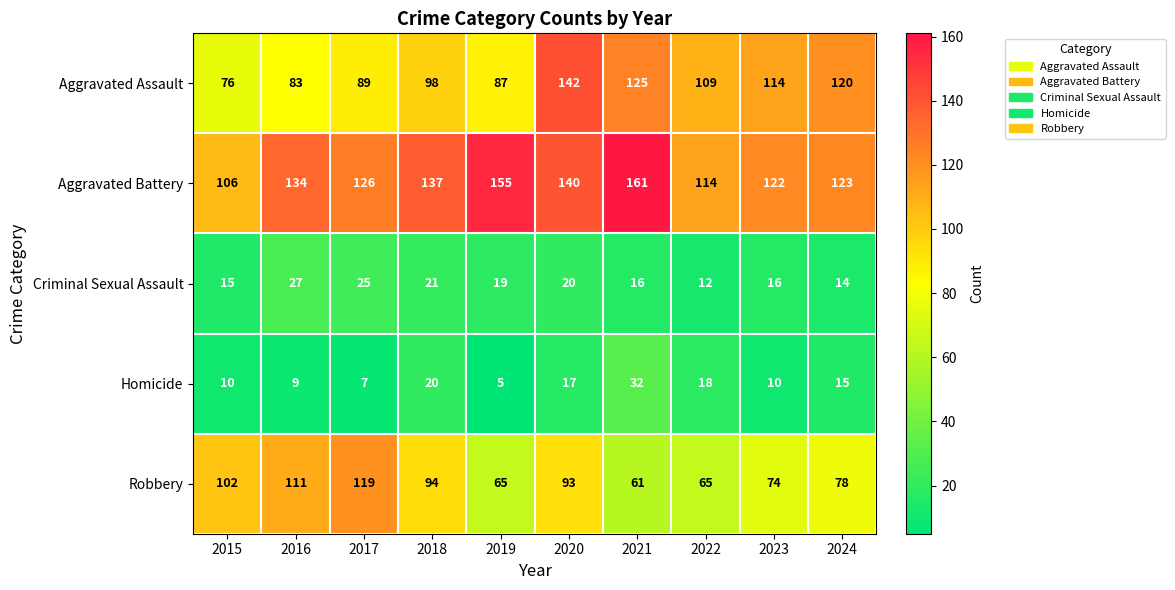

Is it true that Aggravated Assault equals 89 at 2017?

True